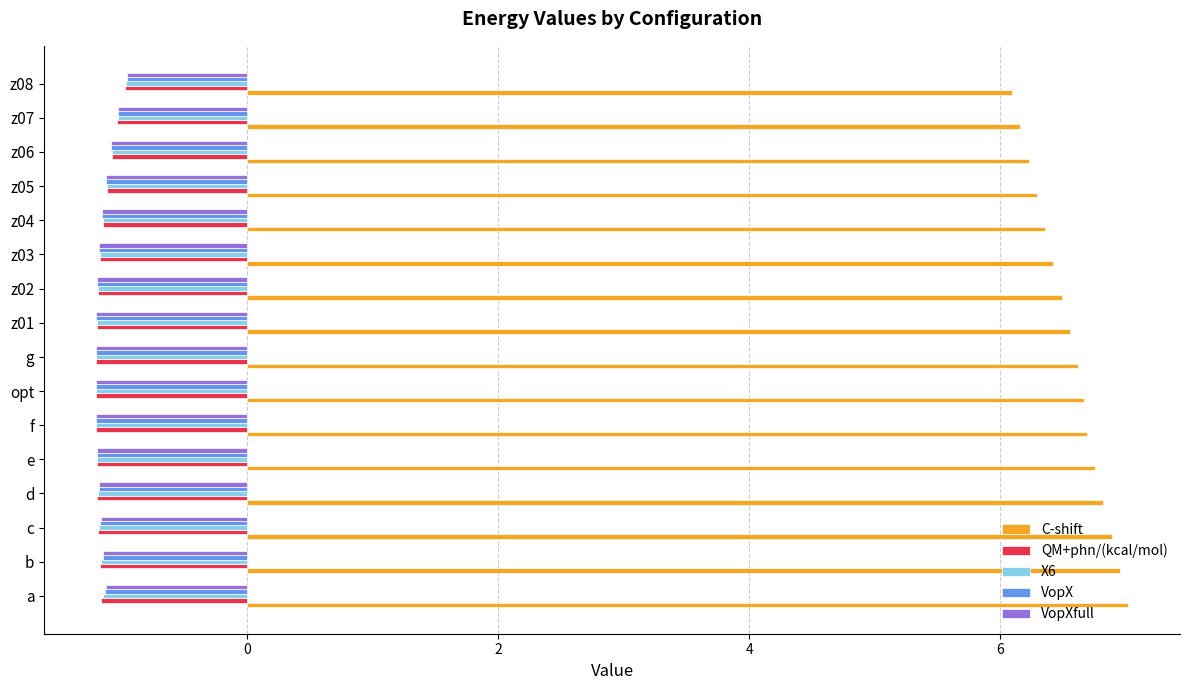

Which series has the largest range (max minus min)?

C-shift